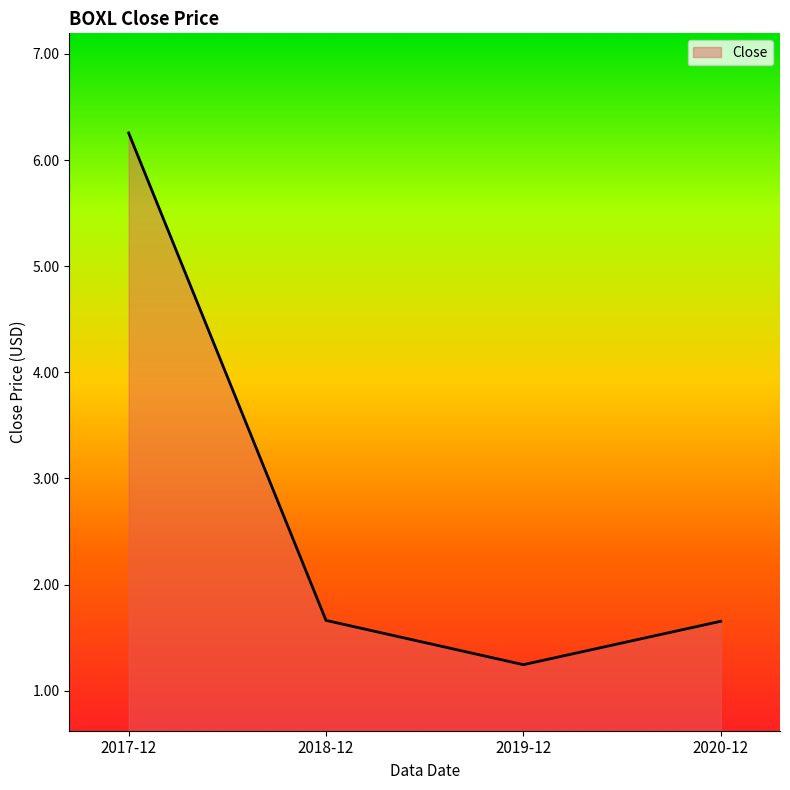

Reading left to right, transcribe all the data shown in this chart.

2017-12=6.3	2018-12=1.7	2019-12=1.2	2020-12=1.7